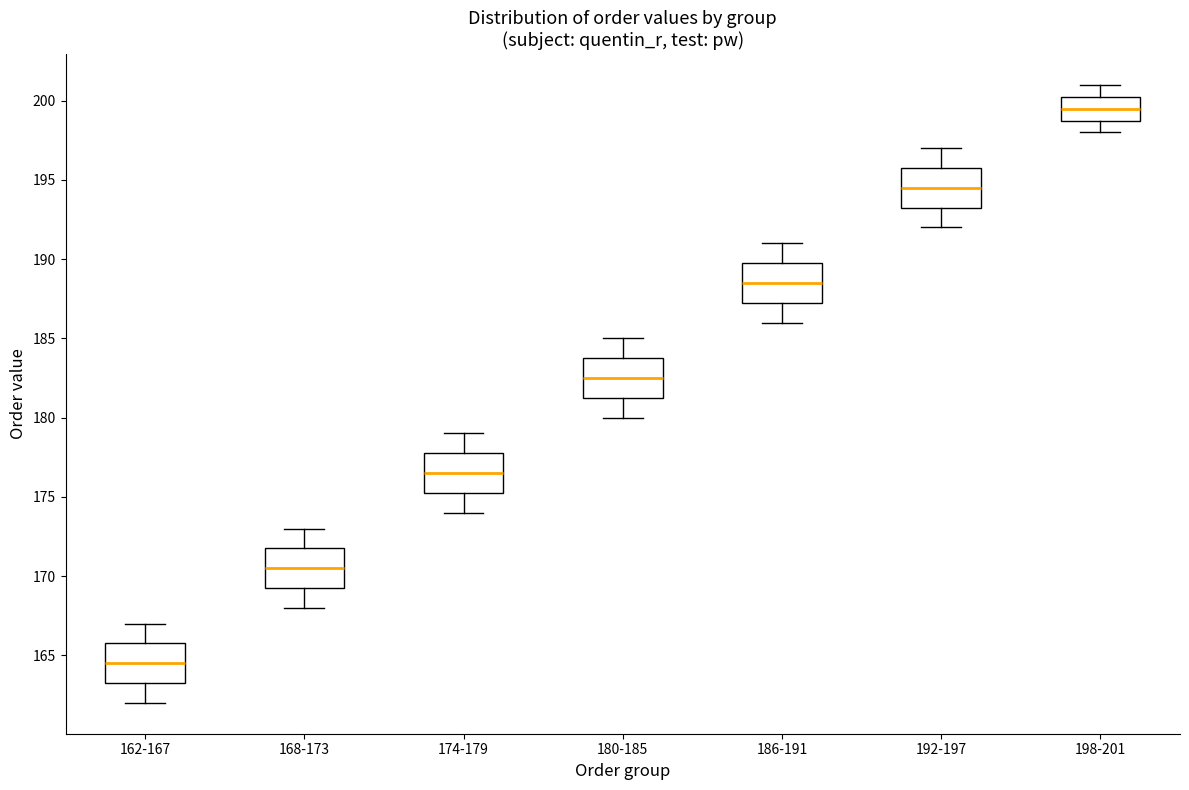

Where does the lower whisker of the box for 168-173 end on the y-axis? The values are not printed on the chart, so give them approximately, as read against the axis.

168.0